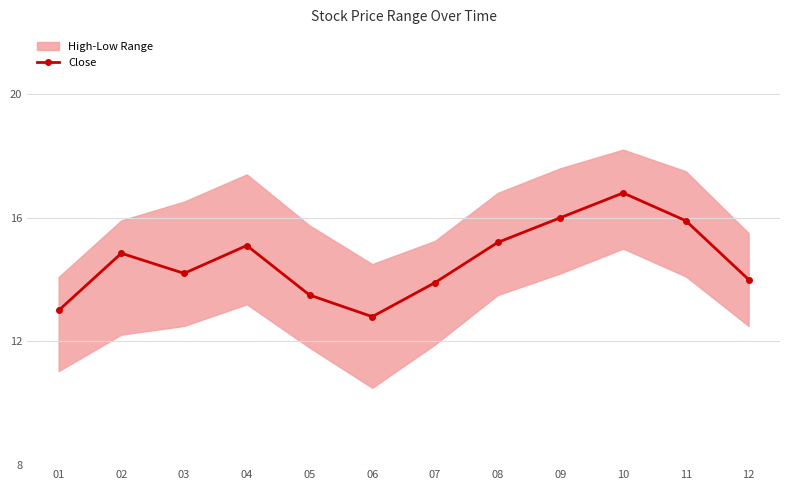

Which has a higher value, 09 or 02?

09